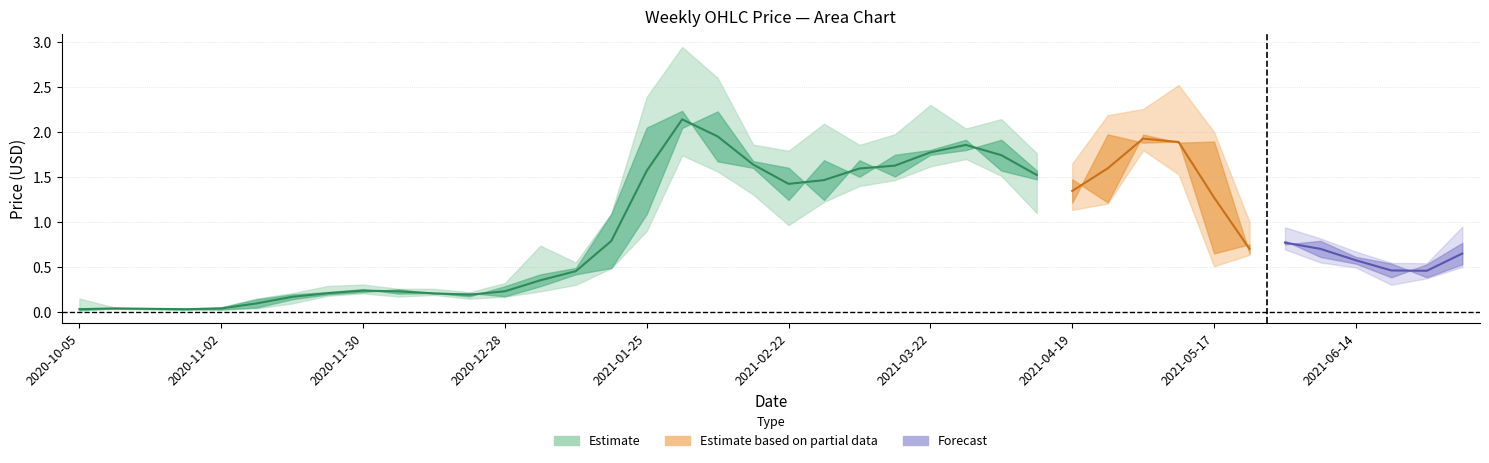

What is the difference between the Open values at 2021-02-08 and 2021-03-29?

0.4